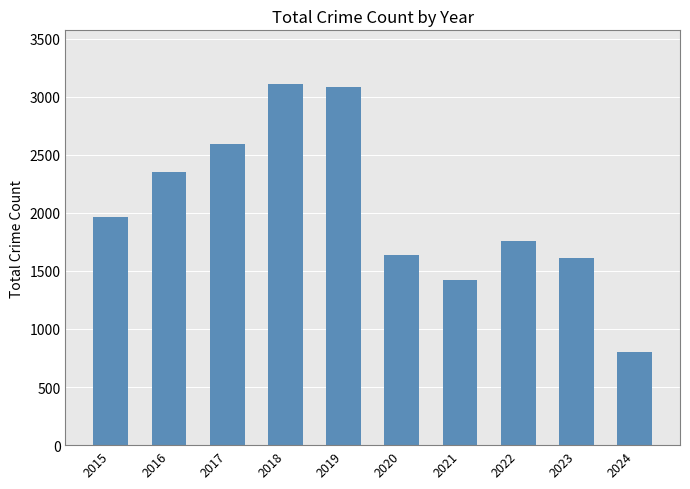

What is the change in value from 2016 to 2021?

-930